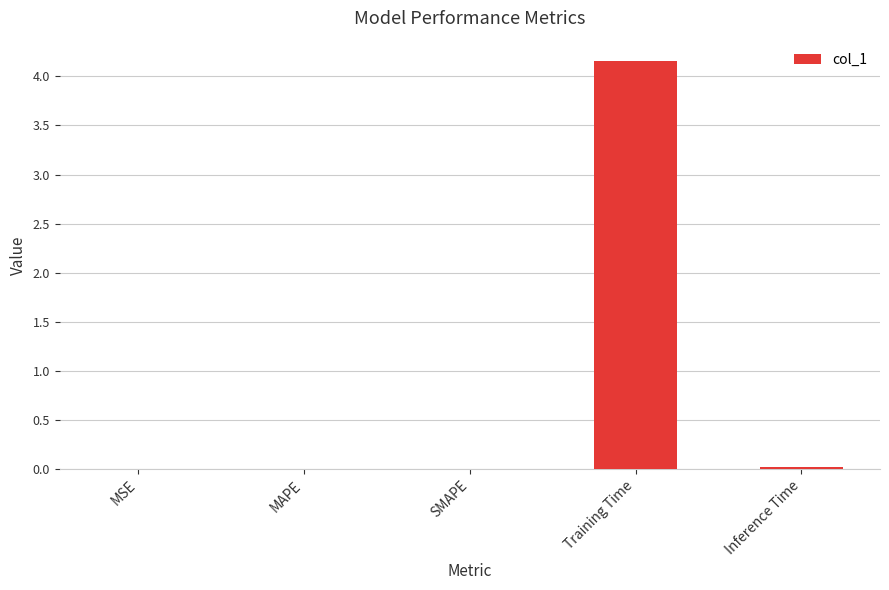

What is the average value?

0.8